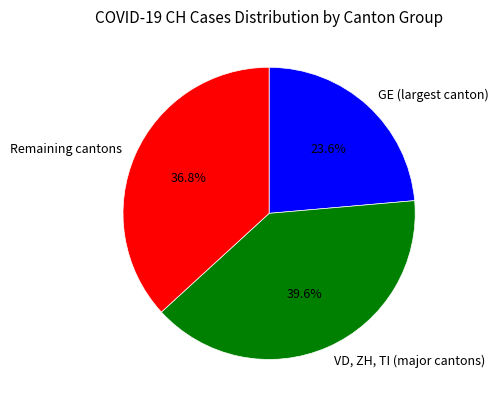

Which has a higher value, Remaining cantons or GE (largest canton)?

Remaining cantons